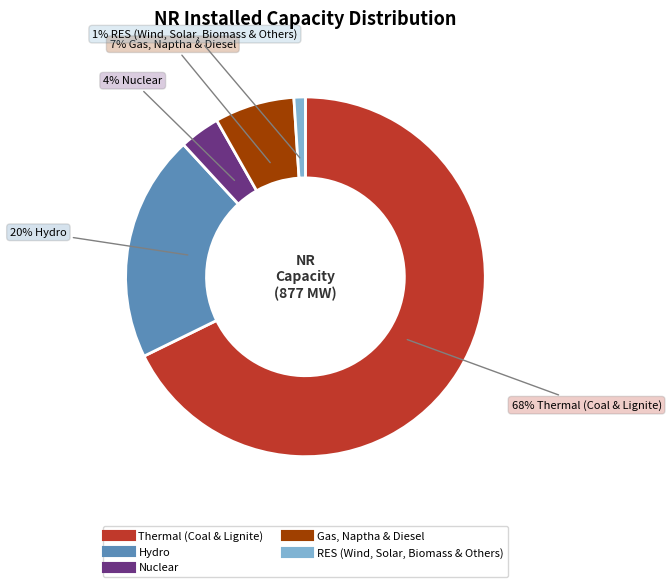

Rank the categories by value from lowest to highest.

RES (Wind, Solar, Biomass & Others), Nuclear, Gas, Naptha & Diesel, Hydro, Thermal (Coal & Lignite)